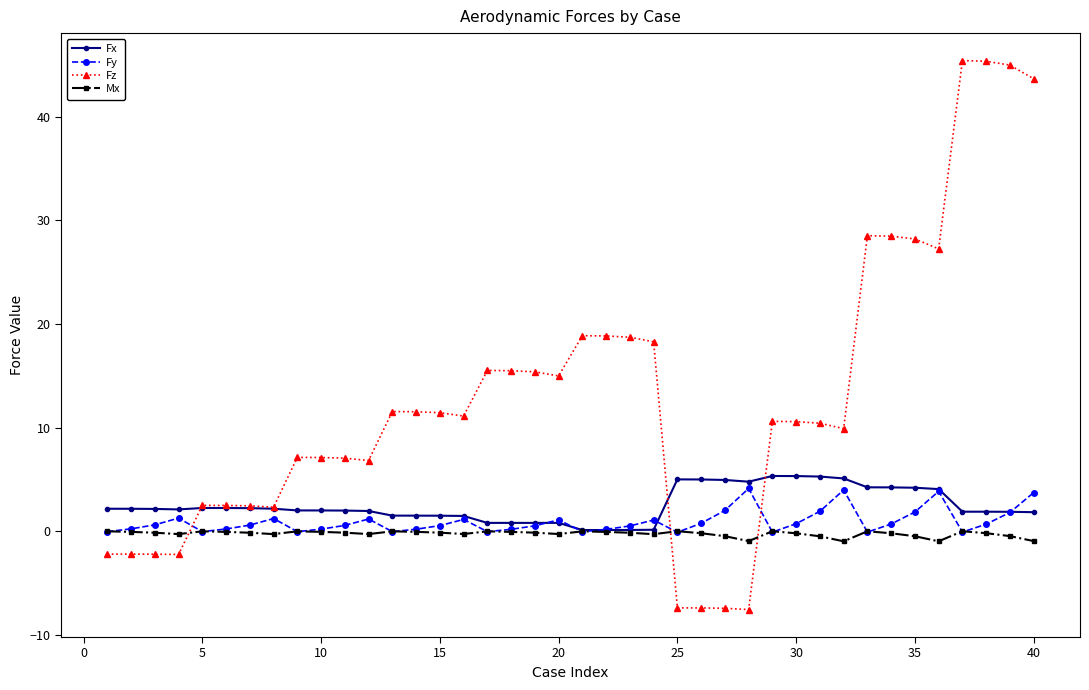

True or false: Fx has more than 2 interior local peaks.

True